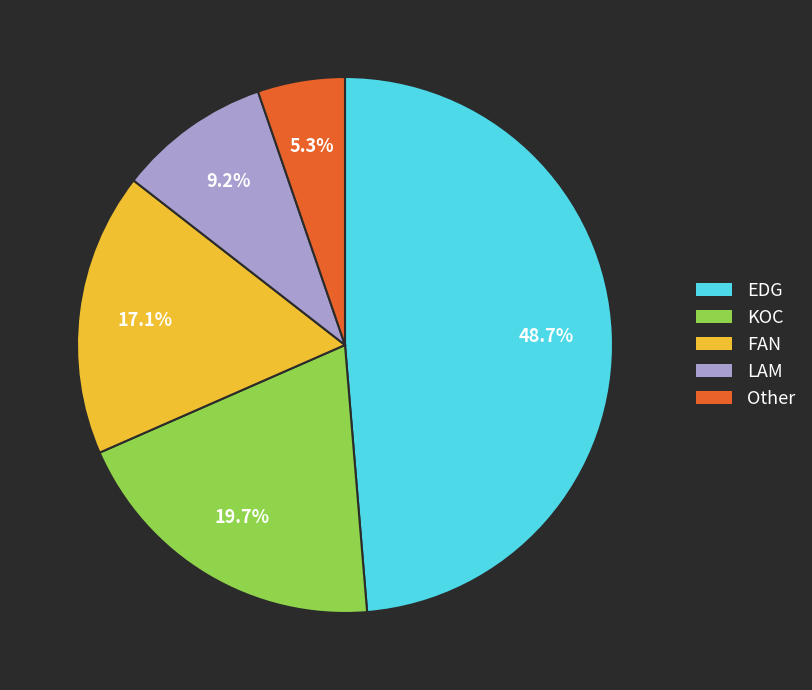

Rank the categories by value from highest to lowest.

EDG, KOC, FAN, LAM, Other